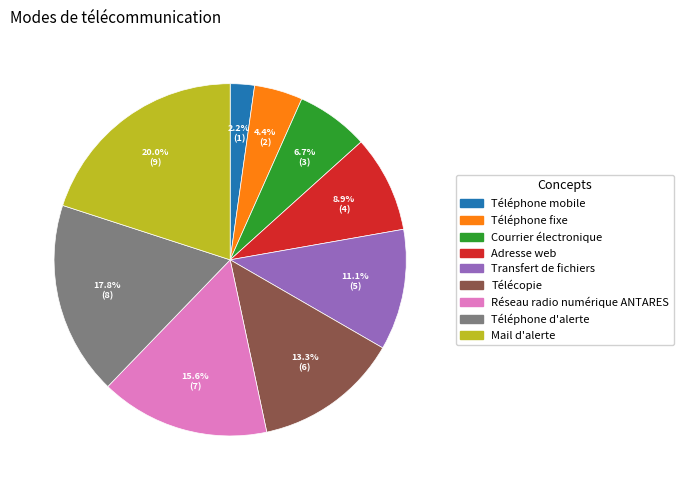

Rank the categories by value from highest to lowest.

Mail d'alerte, Téléphone d'alerte, Réseau radio numérique ANTARES, Télécopie, Transfert de fichiers, Adresse web, Courrier électronique, Téléphone fixe, Téléphone mobile